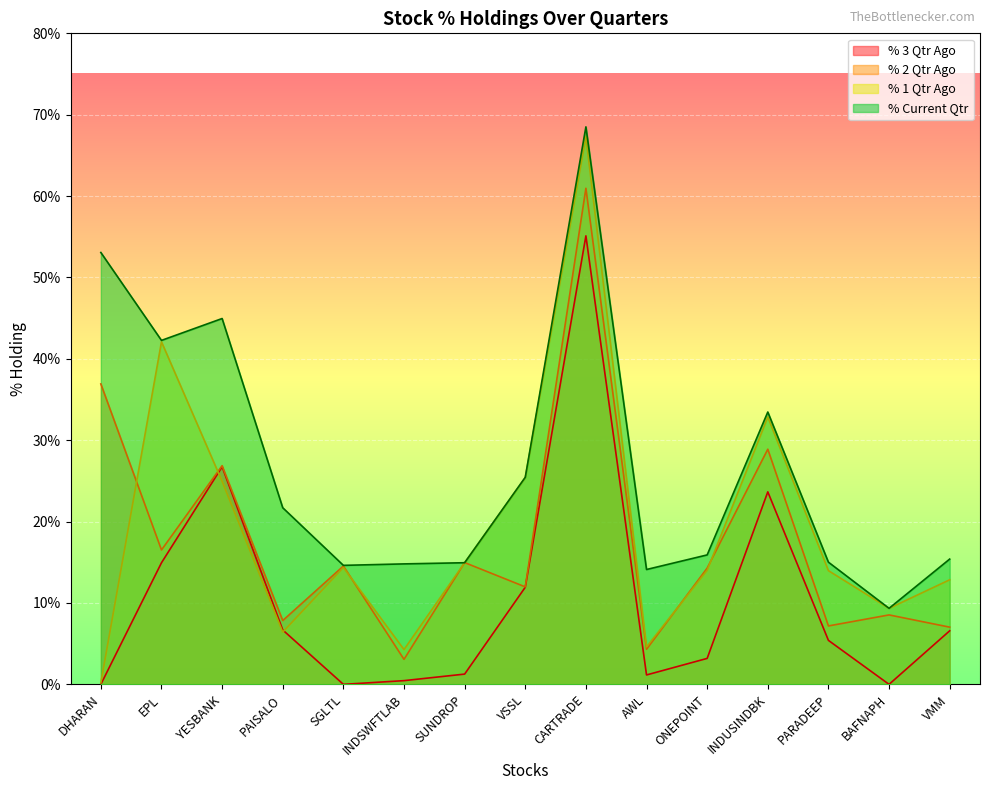

Is it true that % 3 Qtr Ago equals 17.4 at VSSL?

False